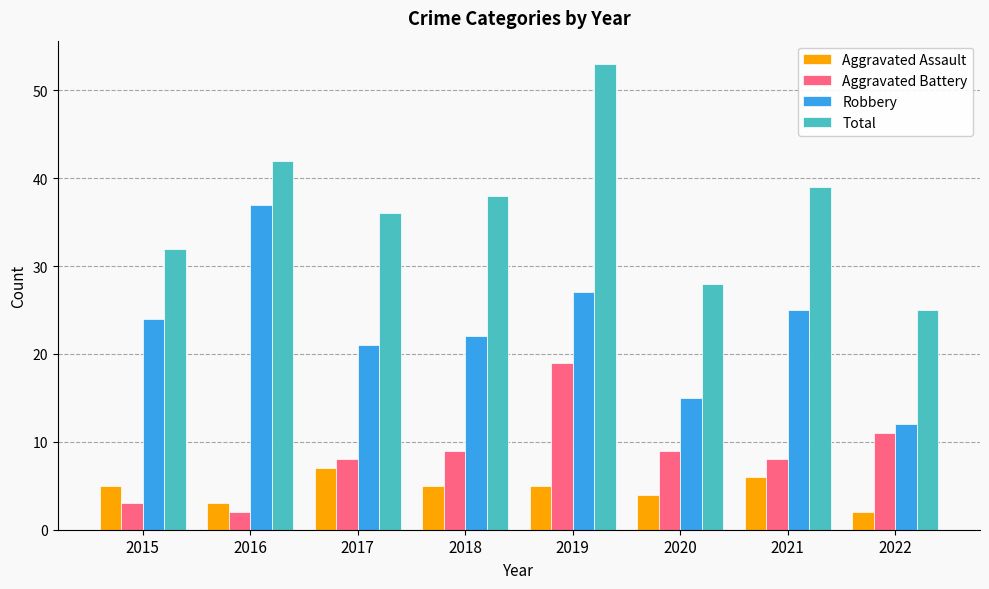

True or false: Aggravated Assault has a value of 3 at 2016.

True